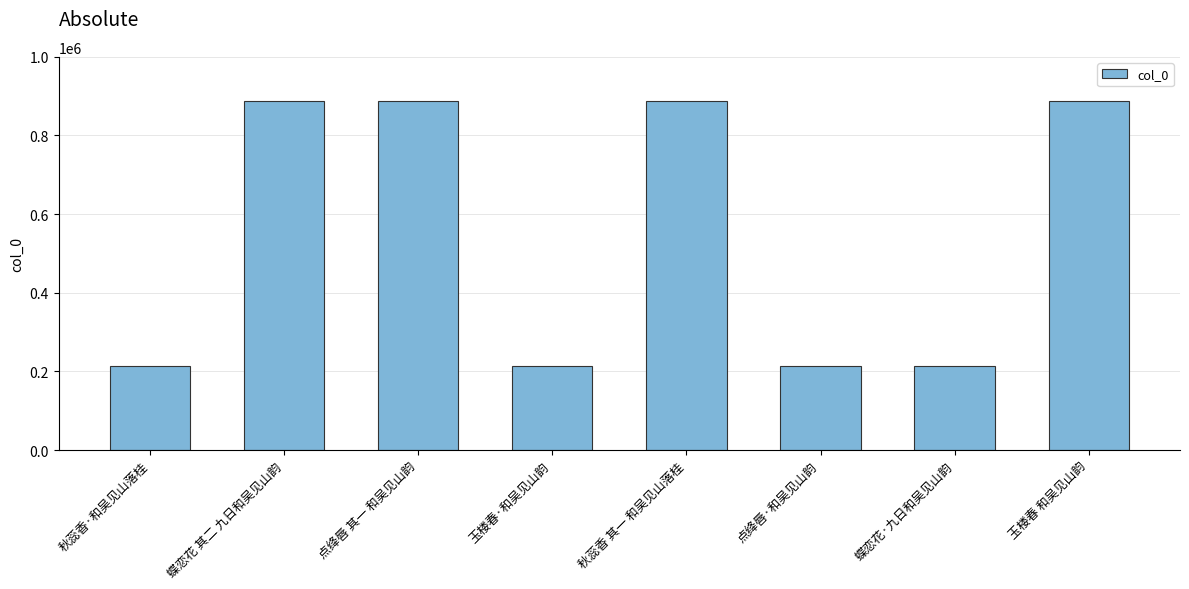

The chart shows a value of 213413 at 玉楼春·和吴见山韵. True or false?

True